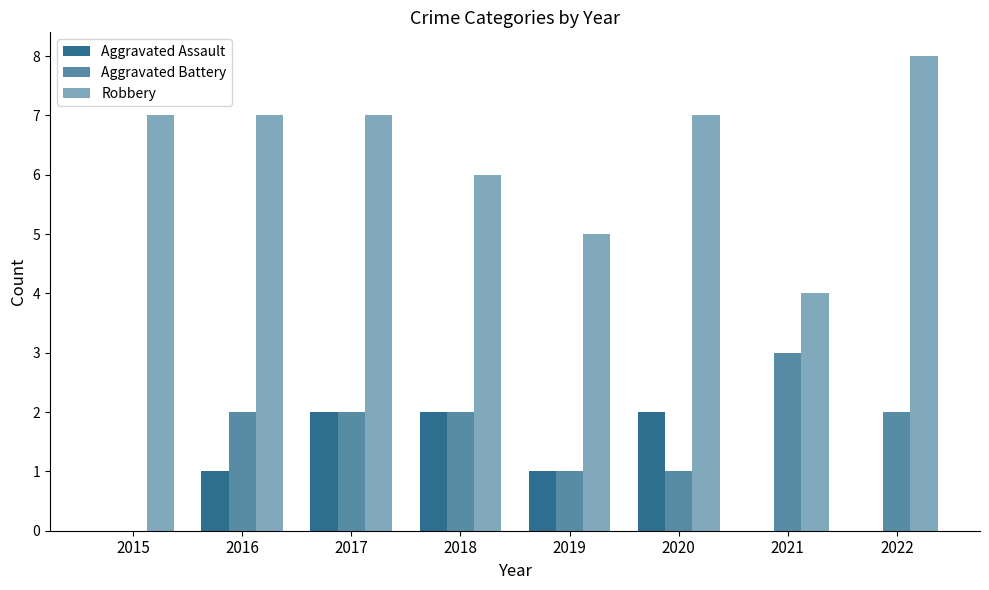

How many groups of bars are there?

8